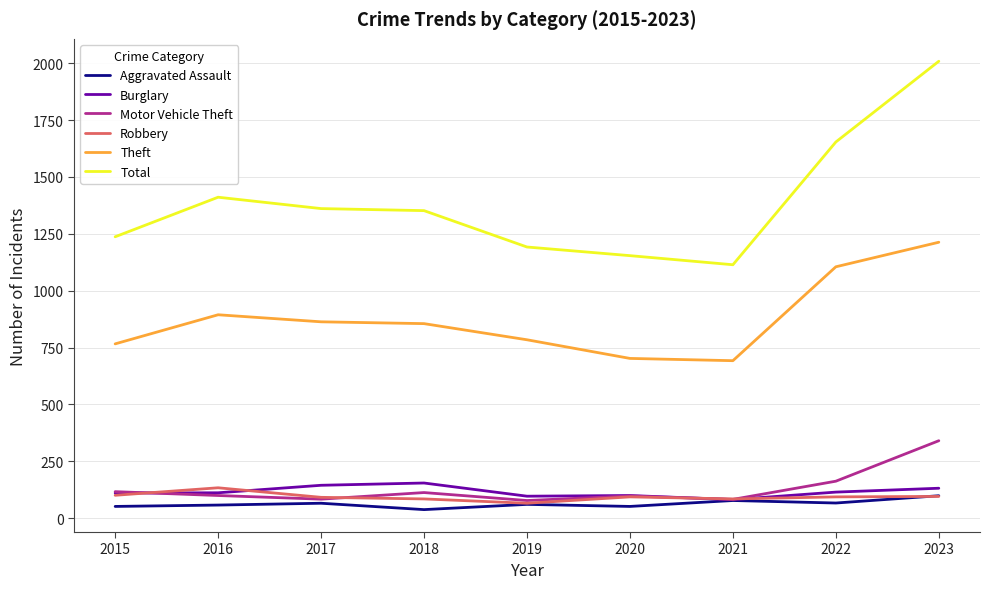

At which category is the sum across all series the highest?

2023